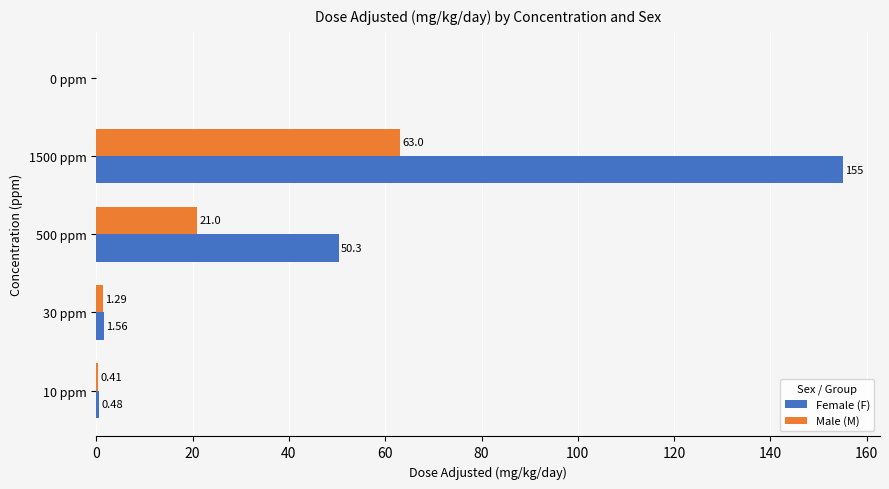

What is the sum of all Female (F) values?

207.3